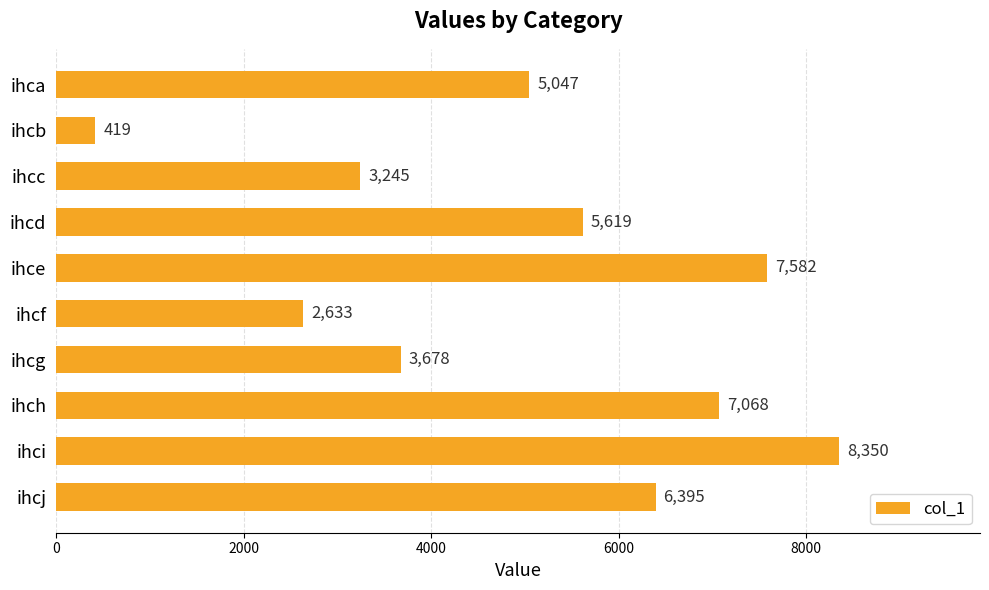

Rank the categories by value from lowest to highest.

ihcb, ihcf, ihcc, ihcg, ihca, ihcd, ihcj, ihch, ihce, ihci